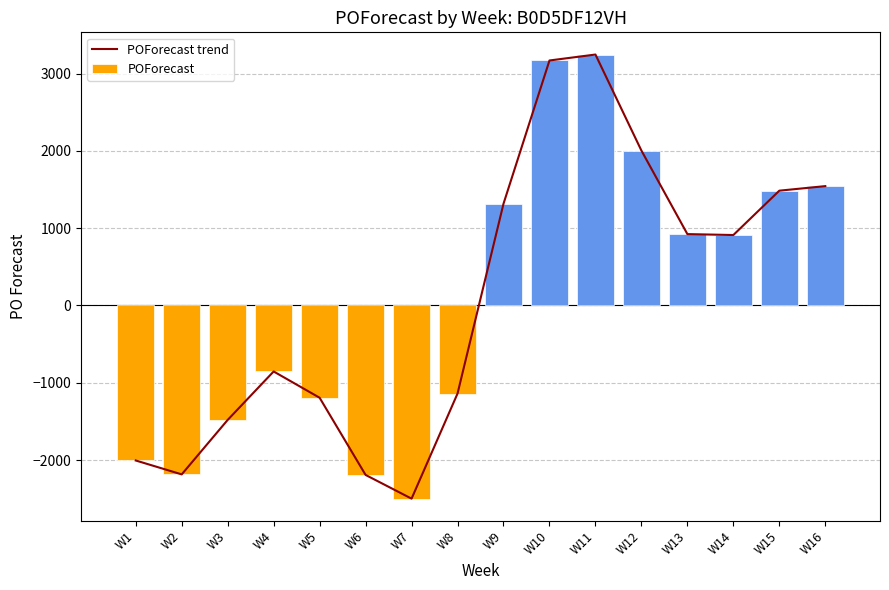

How many groups of bars are there?

16